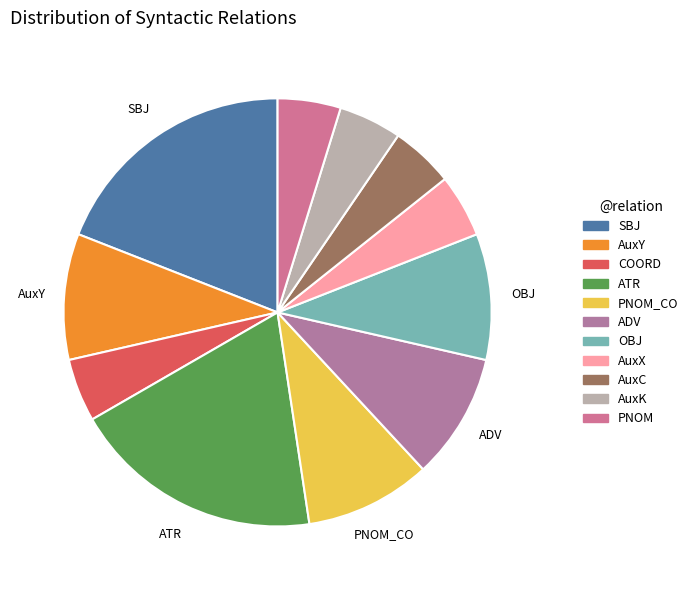

What percentage is NOT represented by ADV?

90.5%